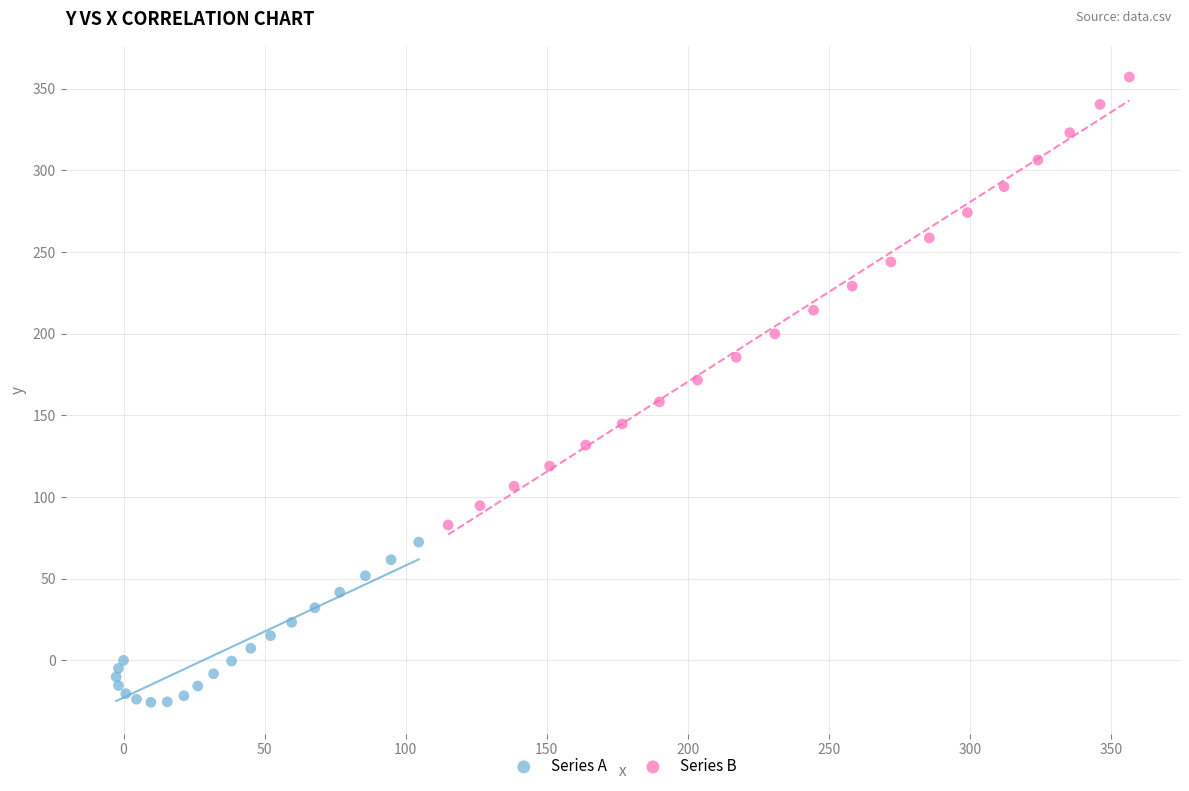

What are all the series names shown in the legend?

Series A, Series B